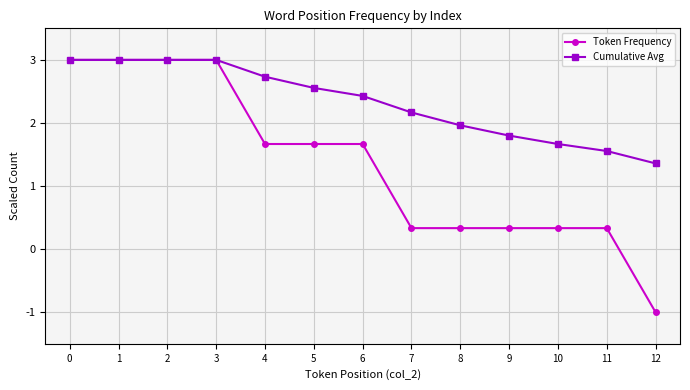

The Token Frequency series shows 4.5 at 2. True or false?

False